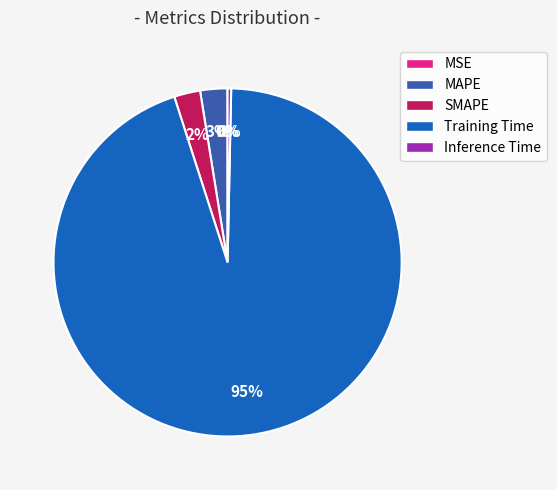

Is it true that MAPE is 3% of the pie?

True